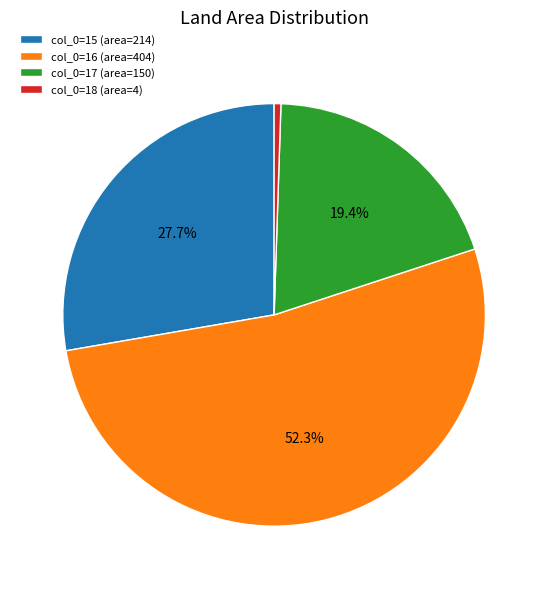

How many slices are in this pie chart?

4